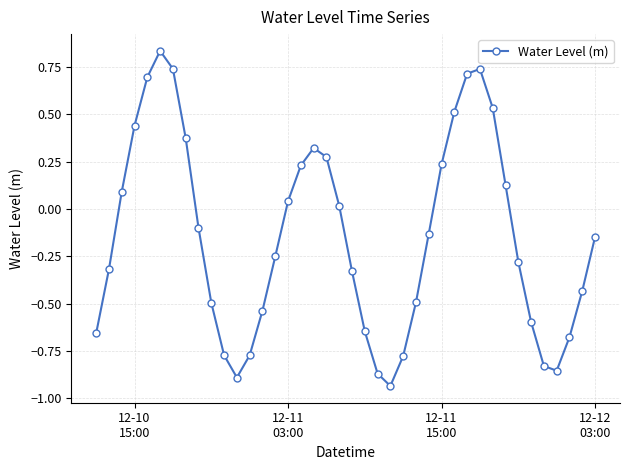

How many interior local peaks (higher than both neighbors) does the data have?

3